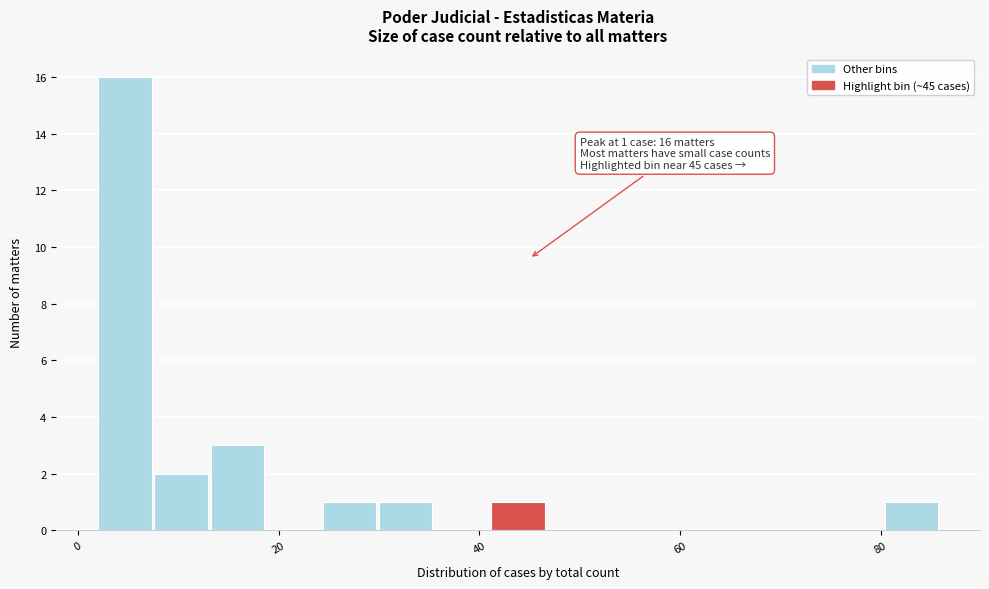

Around what value on the x-axis is the tallest bar? Give the approximate position of its centre, as read against the axis.

4